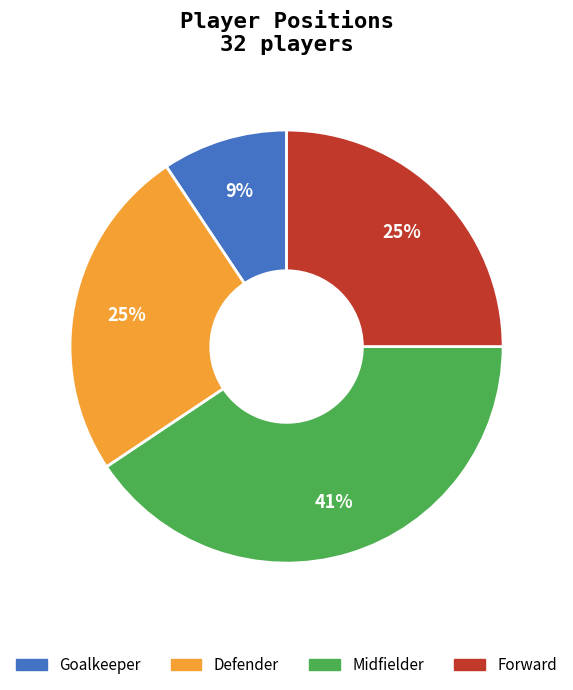

To the nearest percent, what is the average slice percentage?

25%